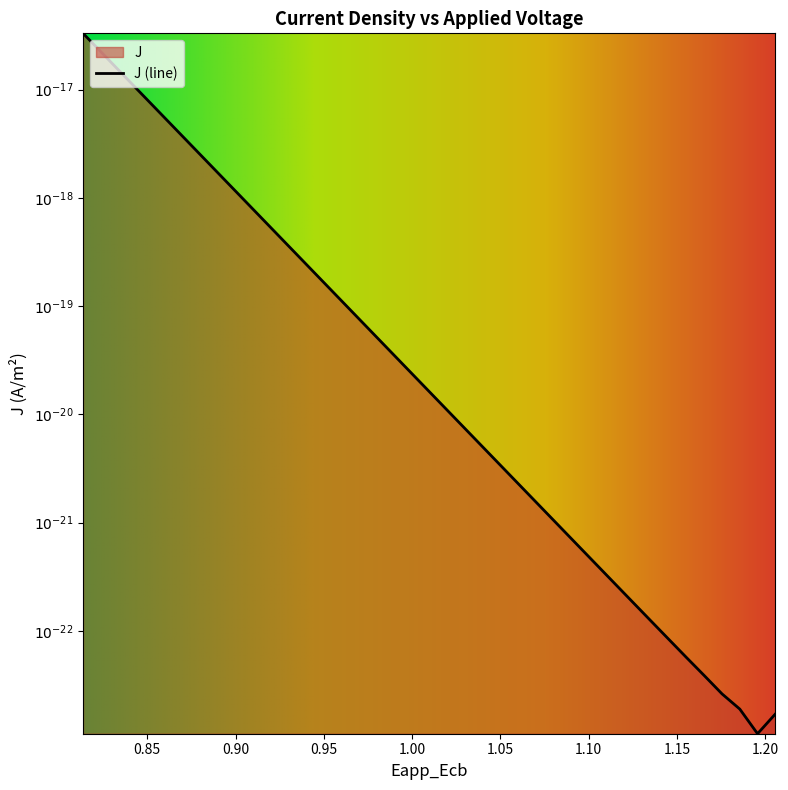

Reading left to right, list all the values displayed in this chart.

-16.5	-16.7	-16.8	-17.0	-17.2	-17.3	-17.5	-17.7	-17.8	-18.0	-18.2	-18.3	-18.5	-18.7	-18.9	-19.0	-19.2	-19.4	-19.5	-19.7	-19.9	-20.0	-20.2	-20.4	-20.6	-20.7	-20.9	-21.1	-21.2	-21.4	-21.6	-21.7	-21.9	-22.1	-22.2	-22.4	-22.6	-22.7	-23.0	-22.8